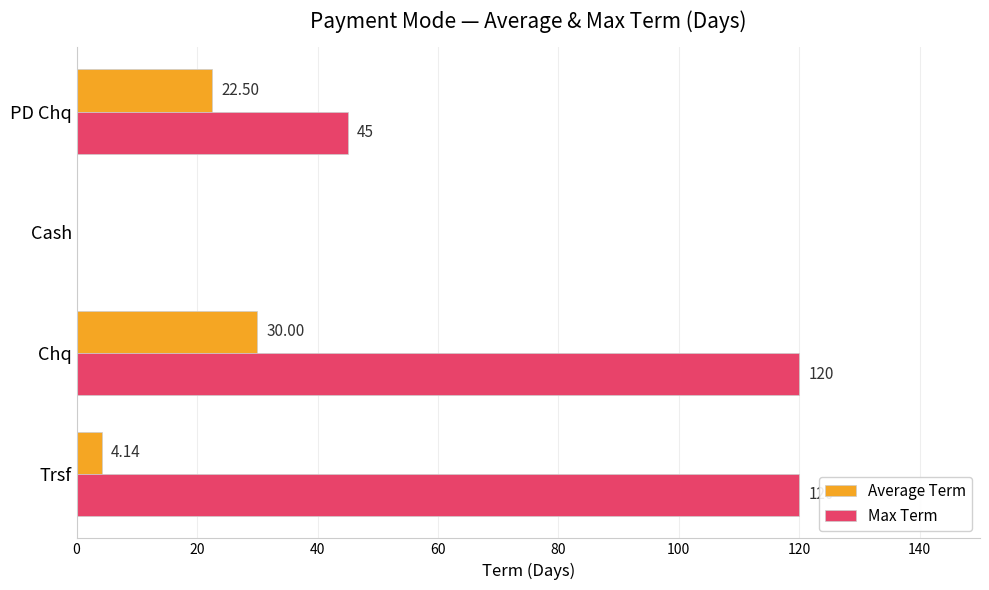

Which series changed the most between Trsf and PD Chq?

Max Term